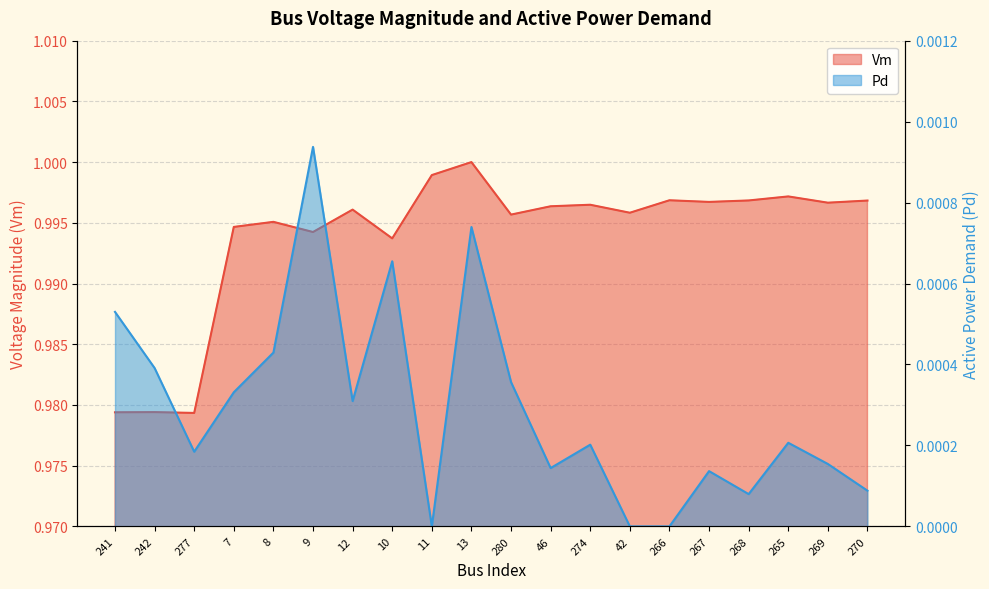

What is the sum of the Vm values at 46 and 266?

2.0